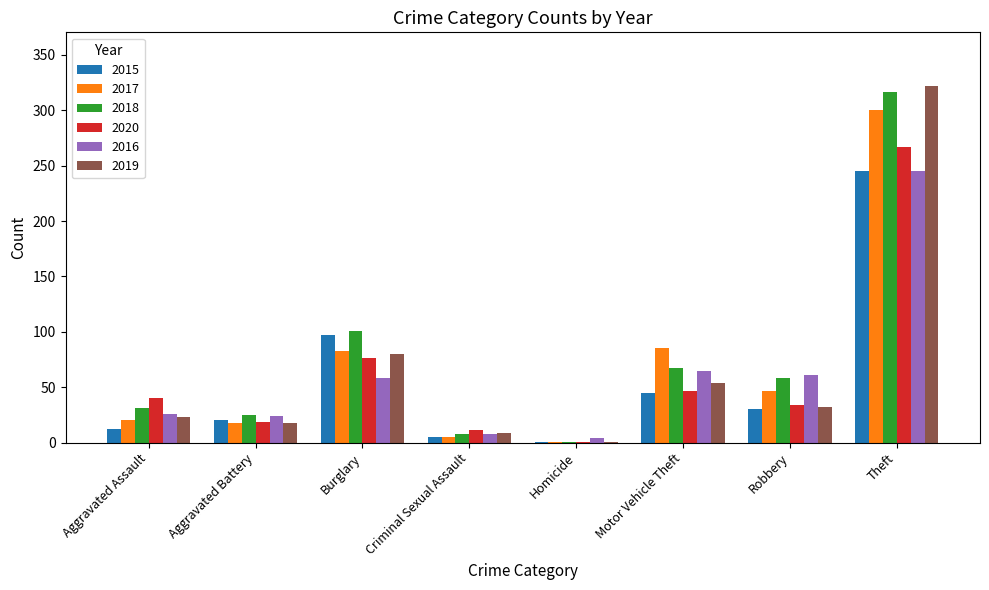

What is the spread (max minus min) of values at Homicide?

3